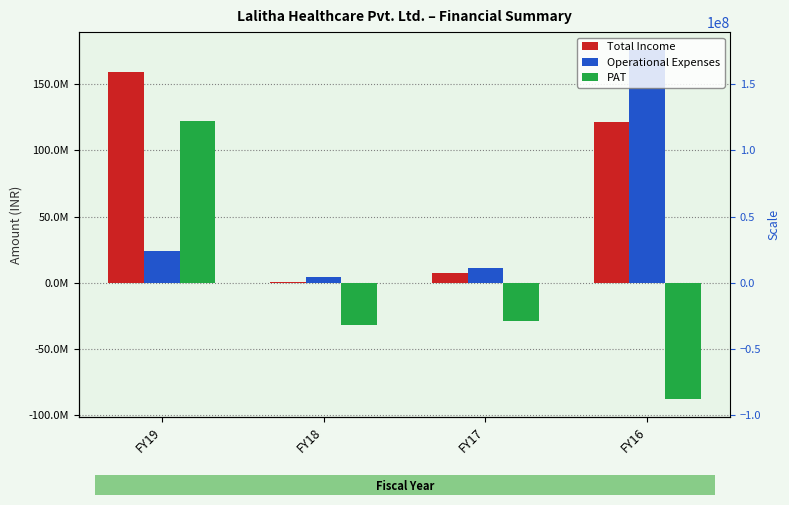

The PAT series shows -87980000 at FY16. True or false?

True